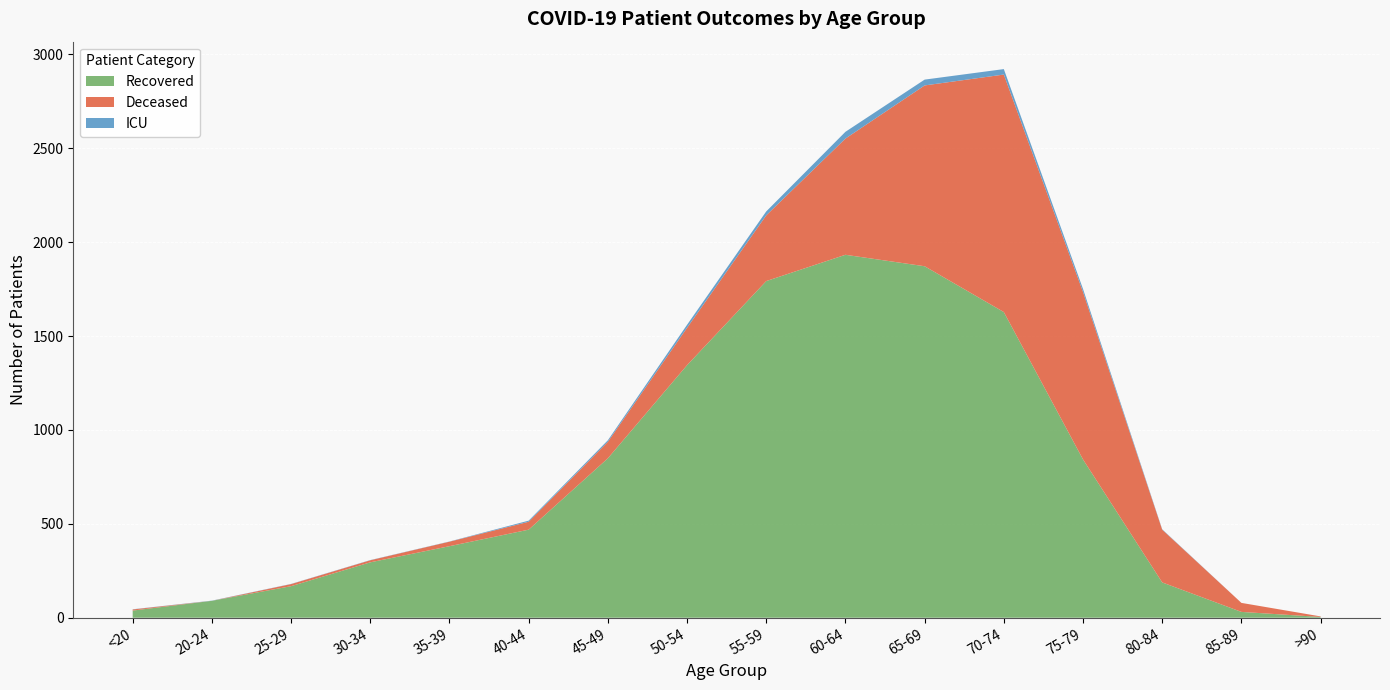

Reading left to right, list all the values displayed in this chart.

Recovered: 38	90	168	295	381	469	849	1345	1793	1933	1872	1628	843	188	31	4
Deceased: 6	0	11	11	24	42	88	199	350	619	963	1265	892	281	48	3
ICU: 1	1	1	1	1	6	8	16	21	36	31	29	16	2	0	0